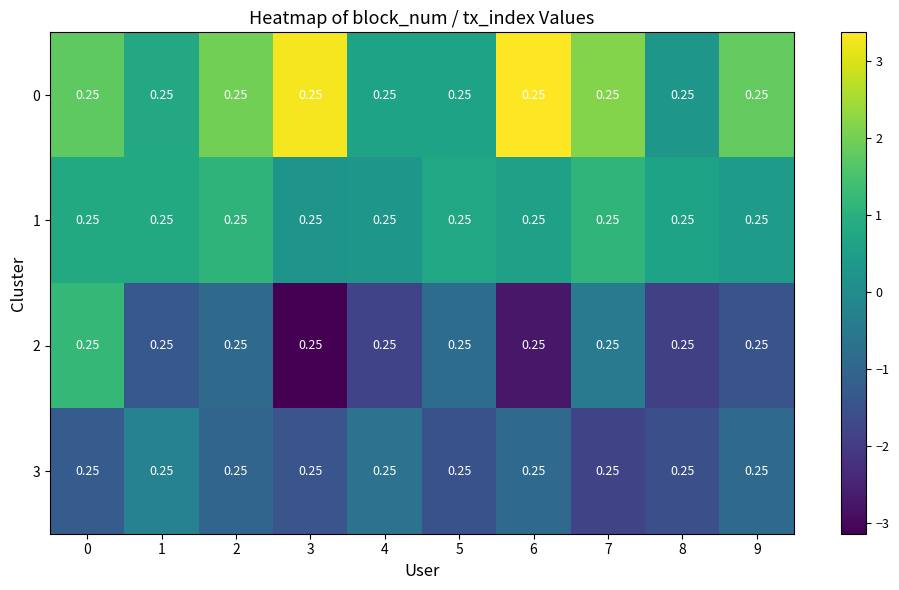

What is the maximum value shown in the chart?

3.4